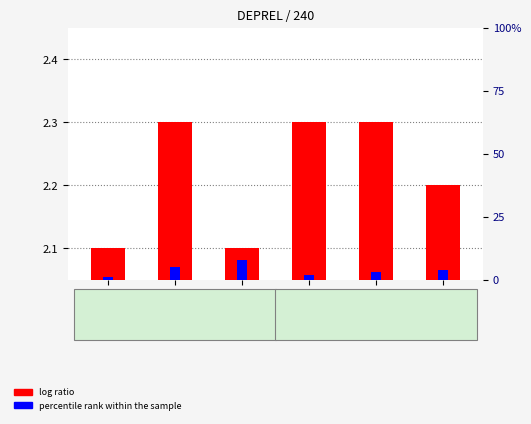

Is the value of log ratio at conj greater than the value of percentile rank within the sample at parataxis?

No